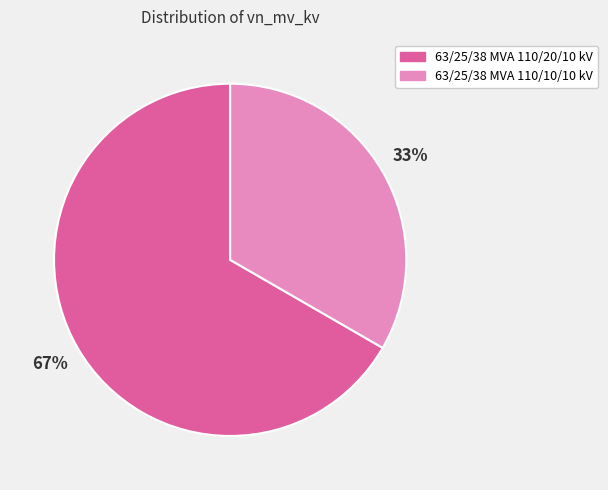

Is it true that 63/25/38 MVA 110/10/10 kV is 33% of the pie?

True